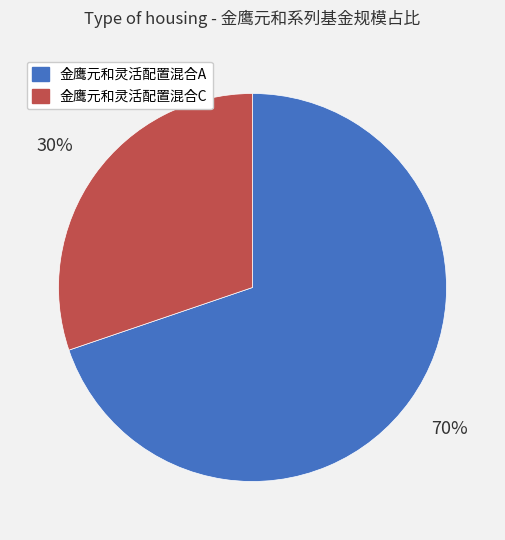

Combined, do 金鹰元和灵活配置混合C and 金鹰元和灵活配置混合A account for over 50%?

Yes